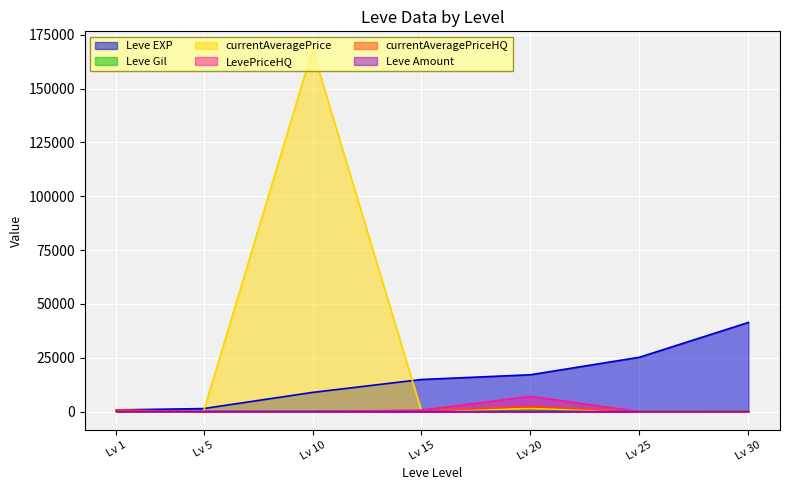

What is the sum of all currentAveragePriceHQ values?

3289.0